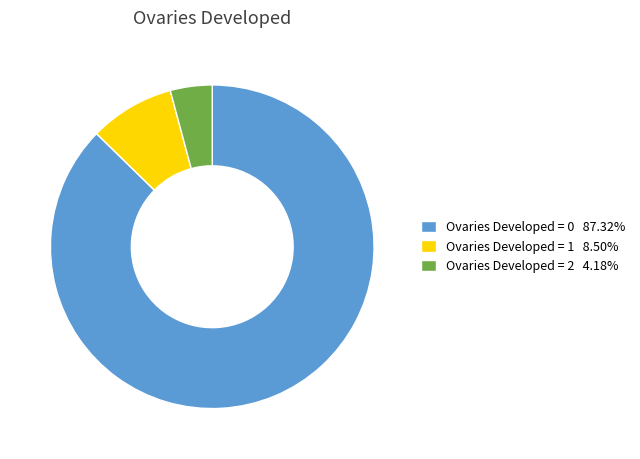

Is there any slice that represents more than half of the pie?

Yes